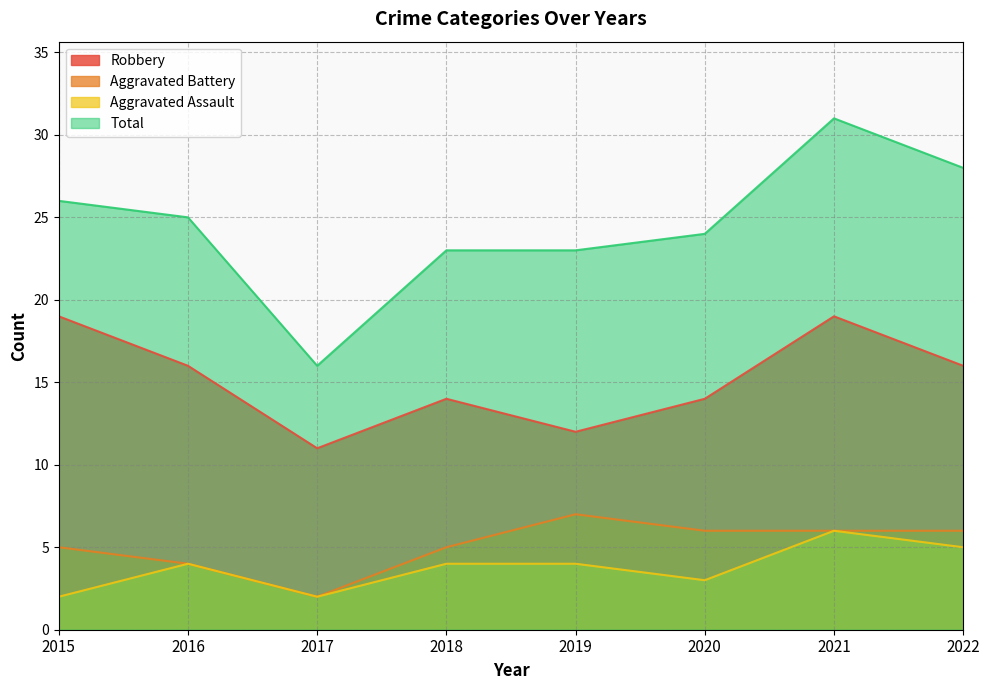

At which label is Aggravated Battery closest to 4?

2016